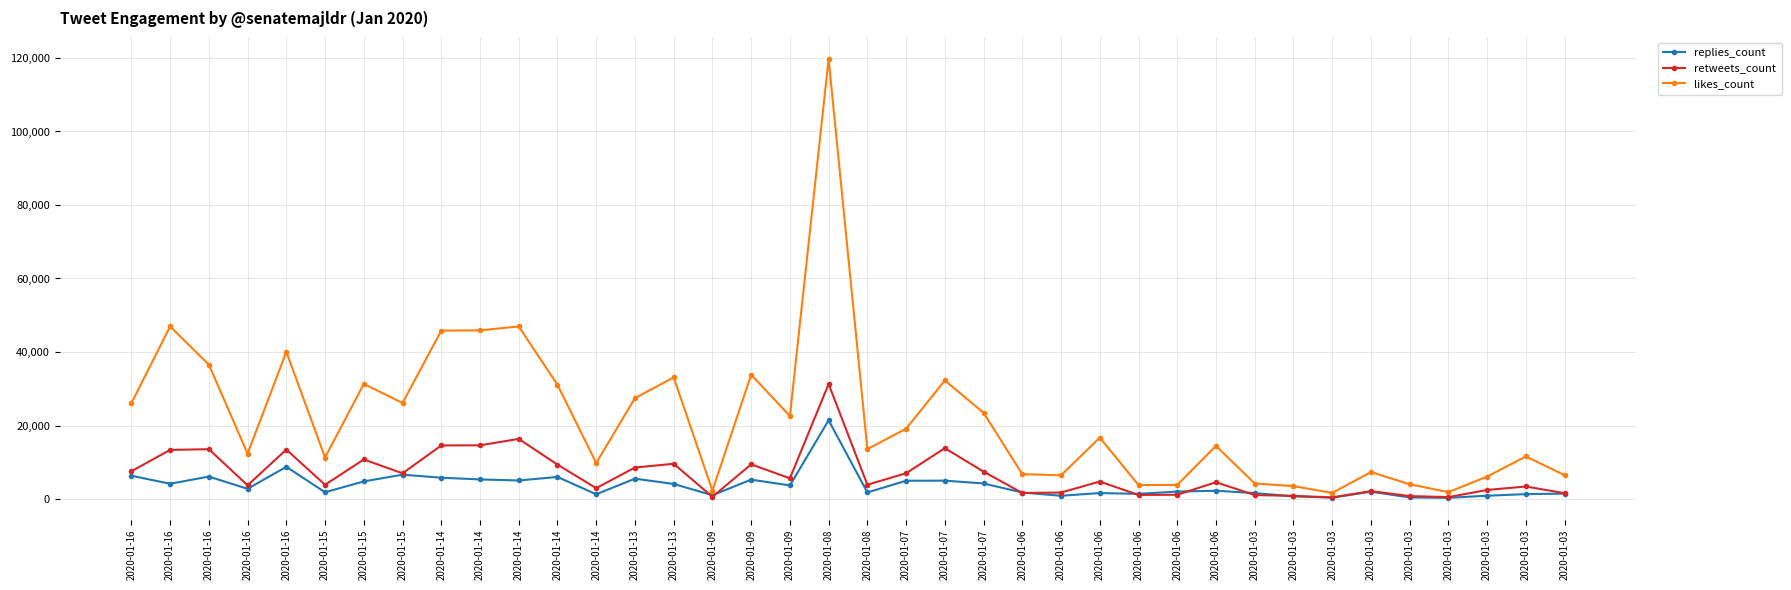

What is the difference between the maximum and minimum values in the replies_count series?

21101